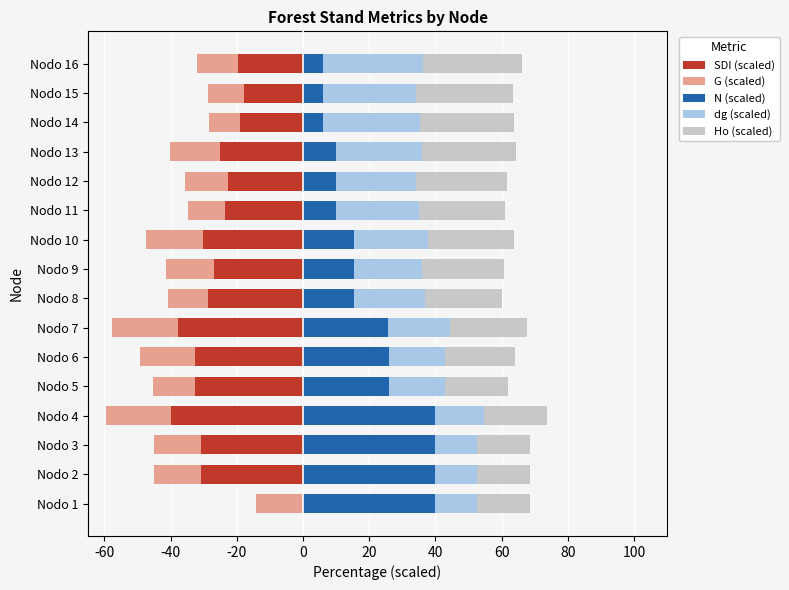

Between Nodo 14 and Nodo 15, which series saw the biggest shift?

G (scaled)